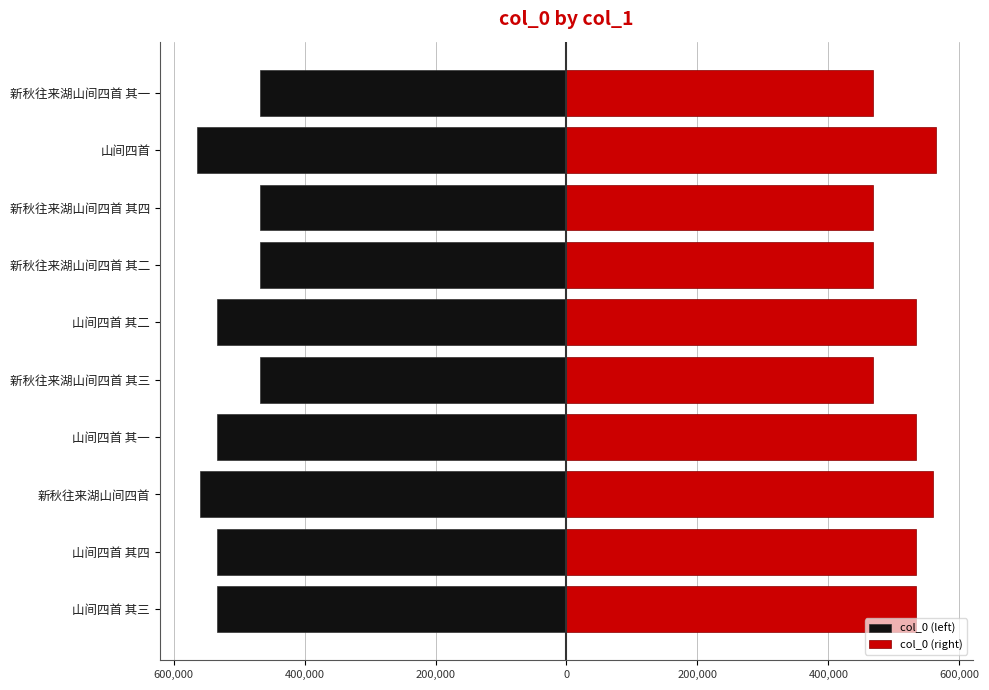

Rank the series by their maximum value, from lowest to highest.

col_0 (left), col_0 (right)